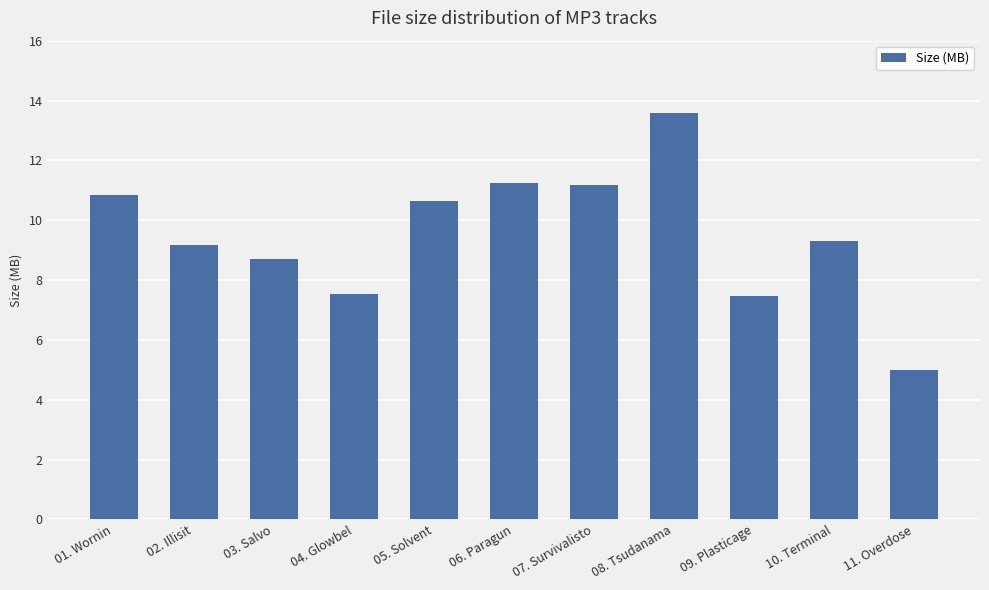

What is the sum of the values at 11. Overdose and 03. Salvo?

13.7